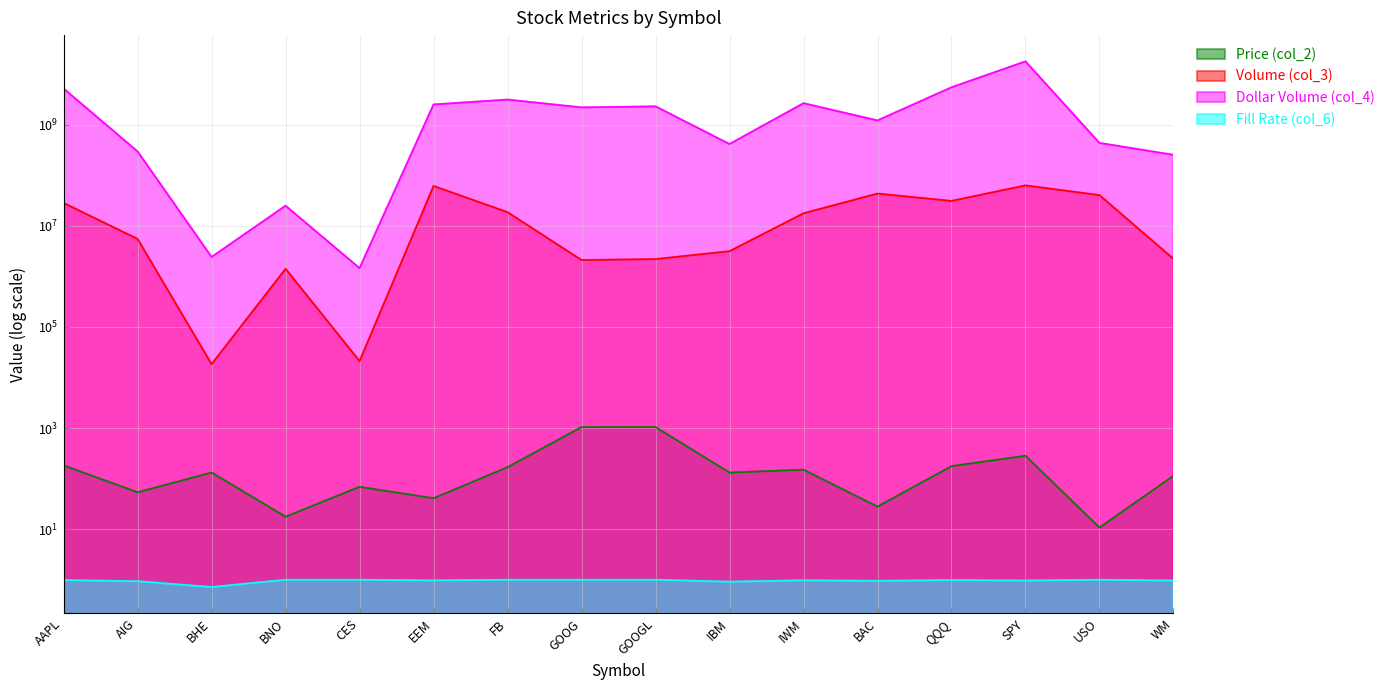

At which category is the sum across all series the highest?

SPY